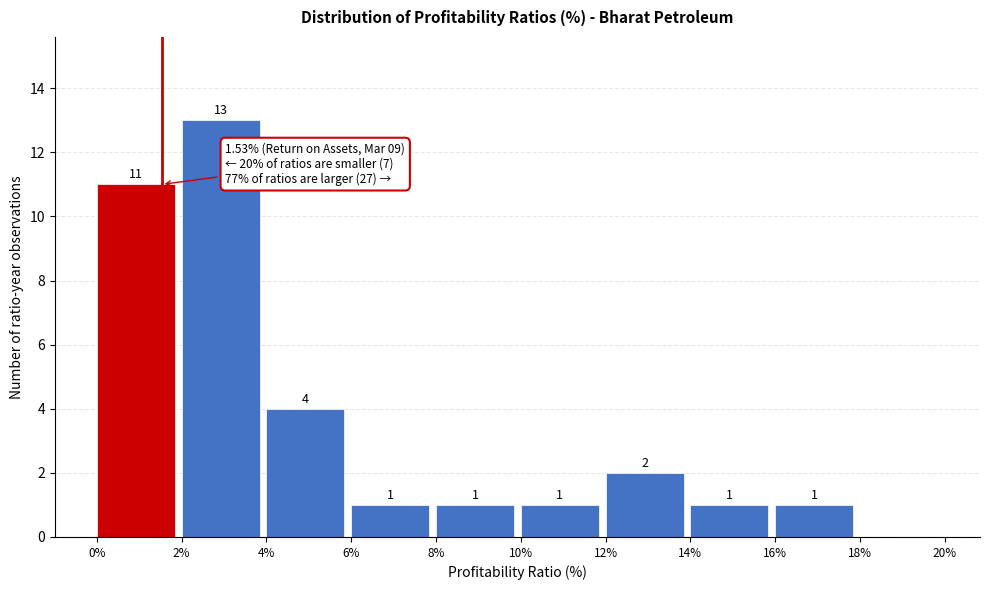

Which range on the x-axis has the tallest bar?

2% to 4%